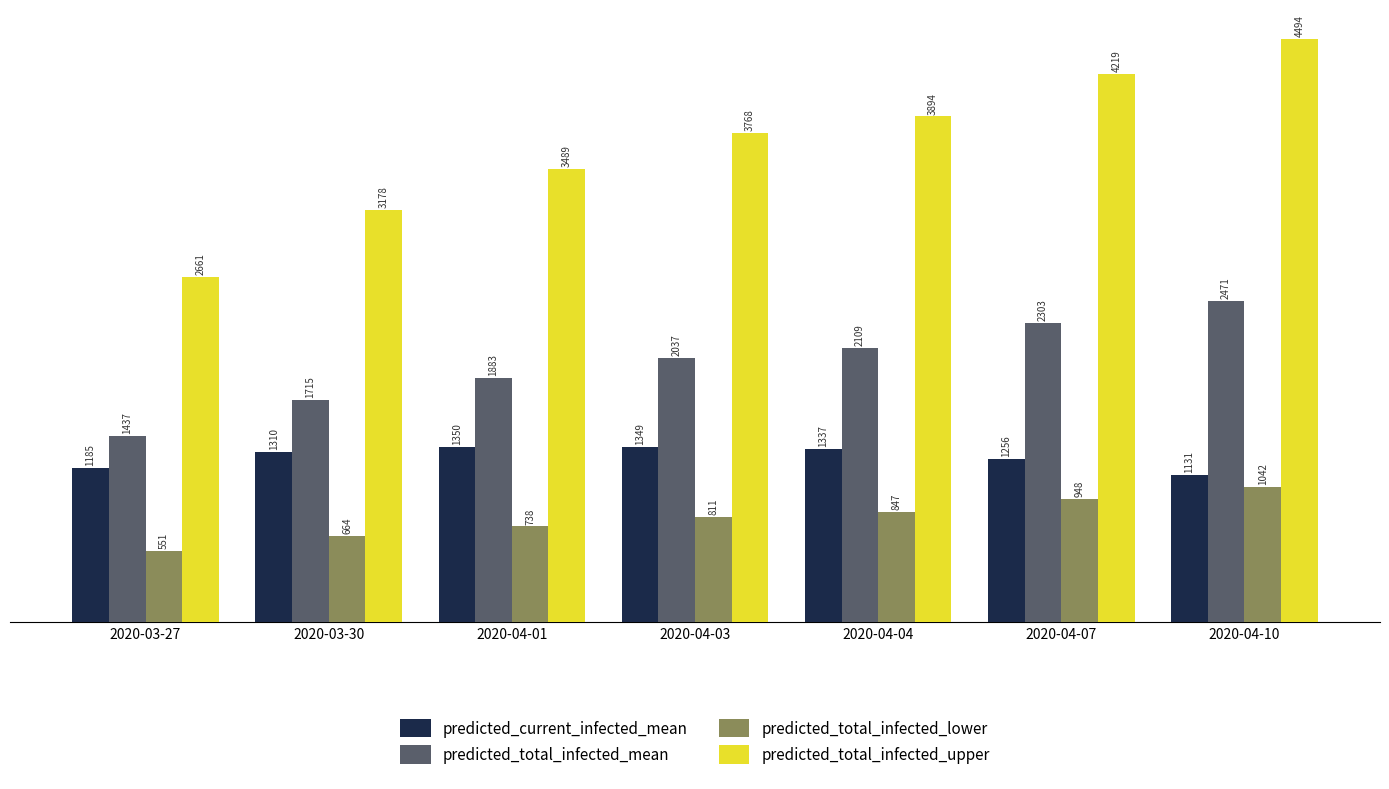

Is it true that predicted_total_infected_upper equals 5513 at 2020-04-07?

False